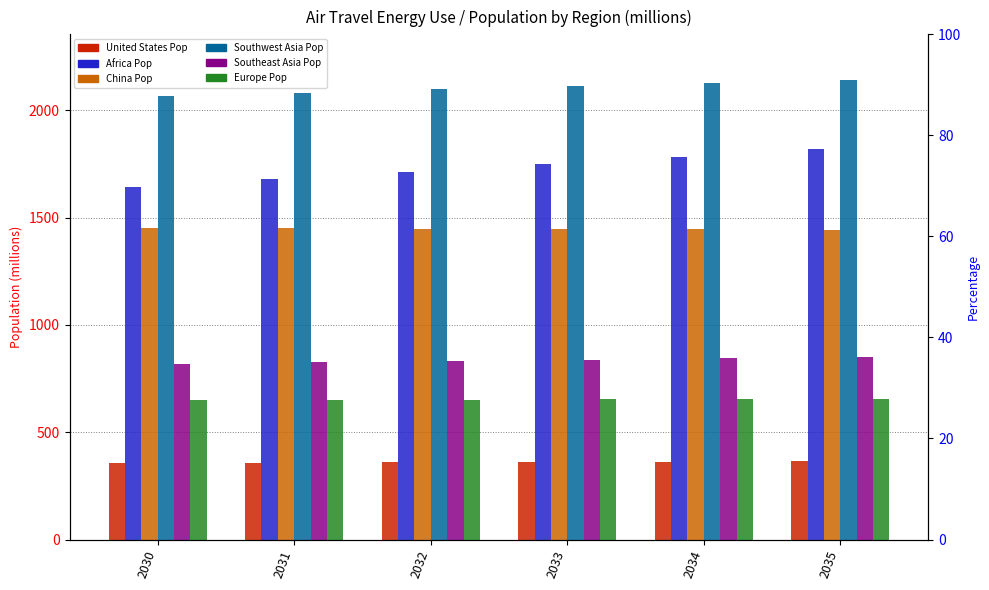

Between 2030 and 2034, which series saw the biggest shift?

Africa Pop